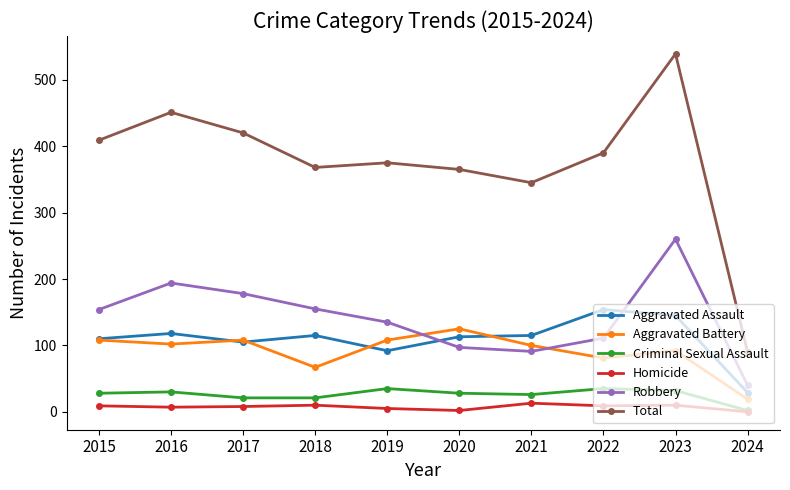

Read the Total value at 2021, to the nearest 5.

345